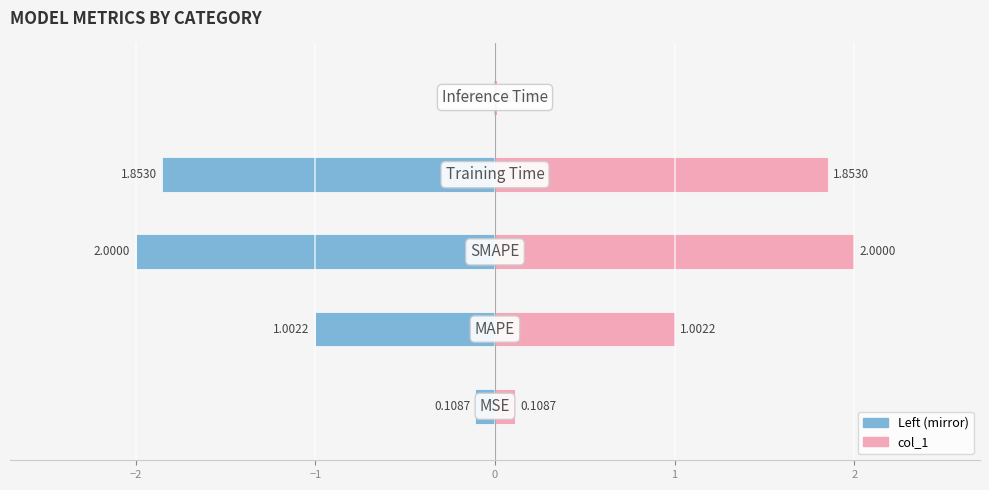

List the labels in order of value, smallest first.

Inference Time, MSE, MAPE, Training Time, SMAPE